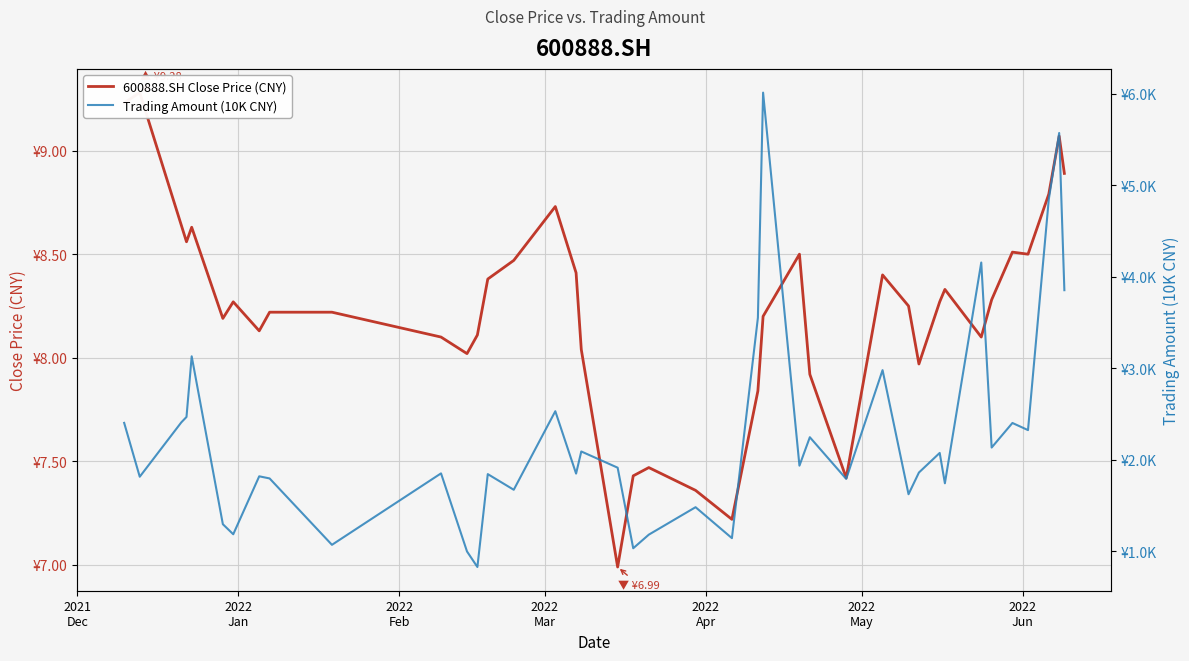

How many distinct data groups are displayed?

2